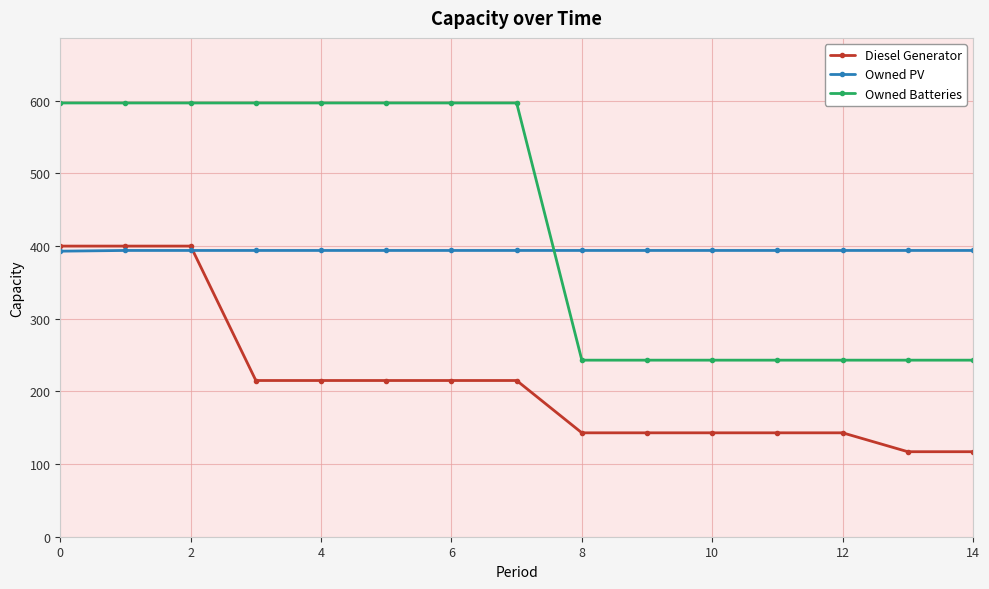

How many categories are shown in the chart?

15